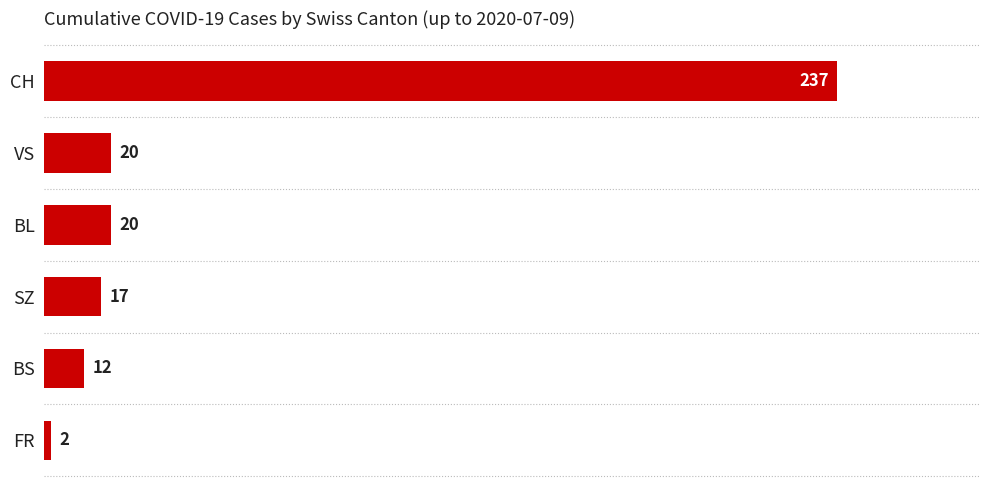

What is the ratio of the value at SZ to the value at BS?

1.4